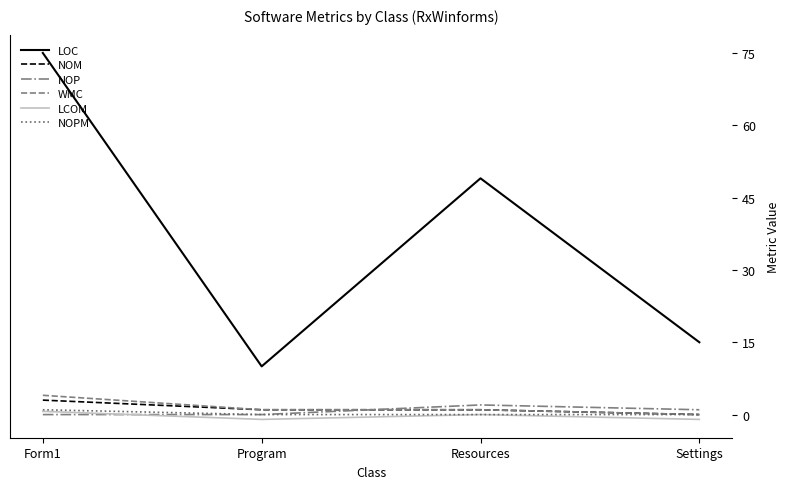

What is the sum of all WMC values?

6.0